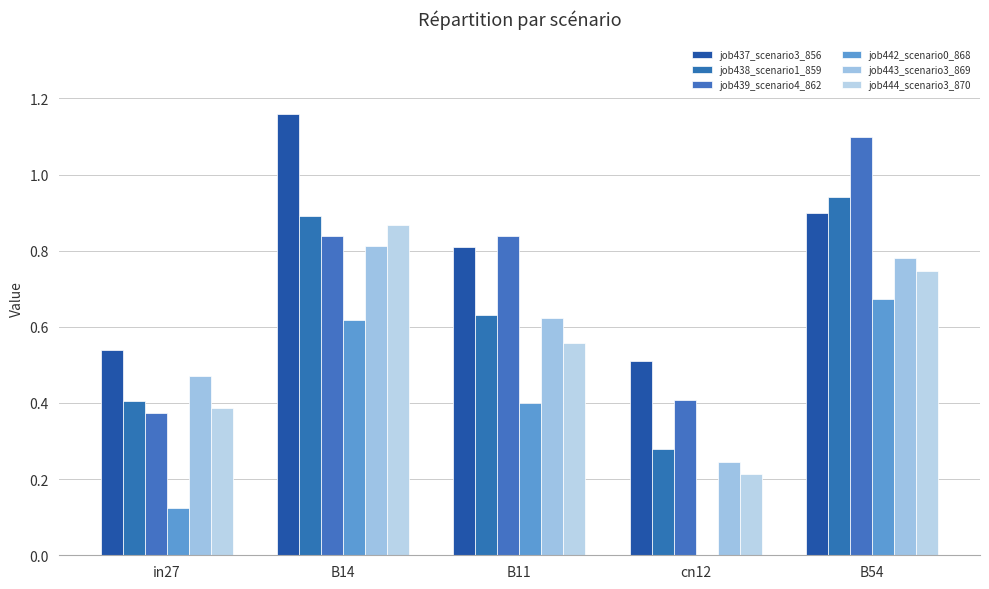

Where is job438_scenario1_859 nearest to the value 0?

cn12